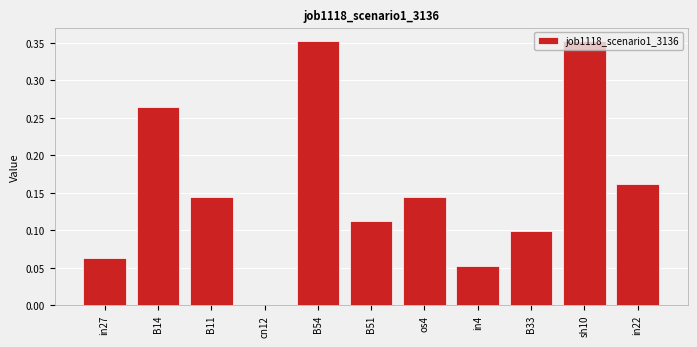

How many positive values are there?

10